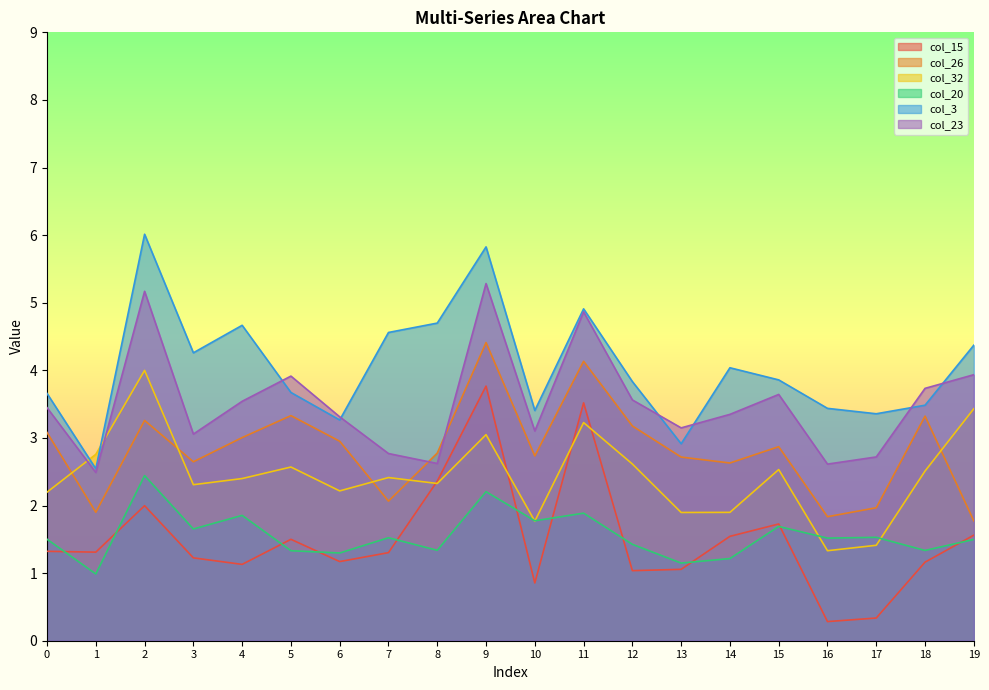

What is the difference between the col_32 values at 14 and 10?

0.1